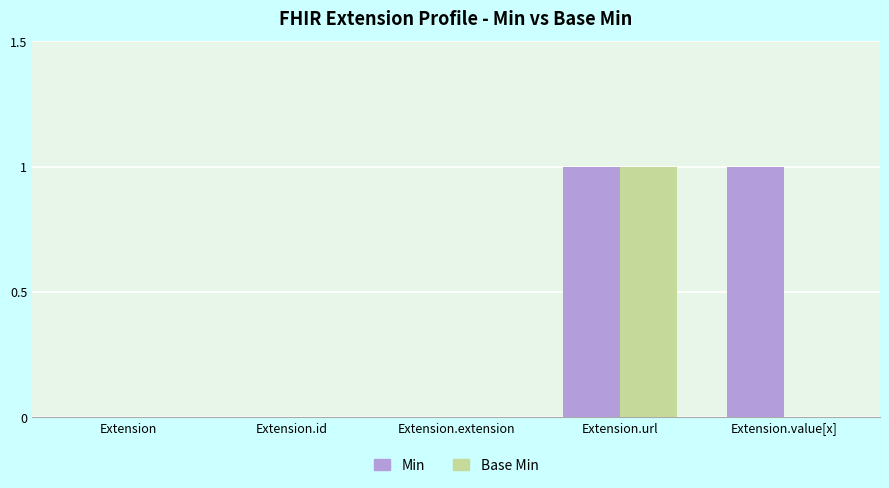

Is the value of Min at Extension.value[x] greater than the value of Base Min at Extension.id?

Yes